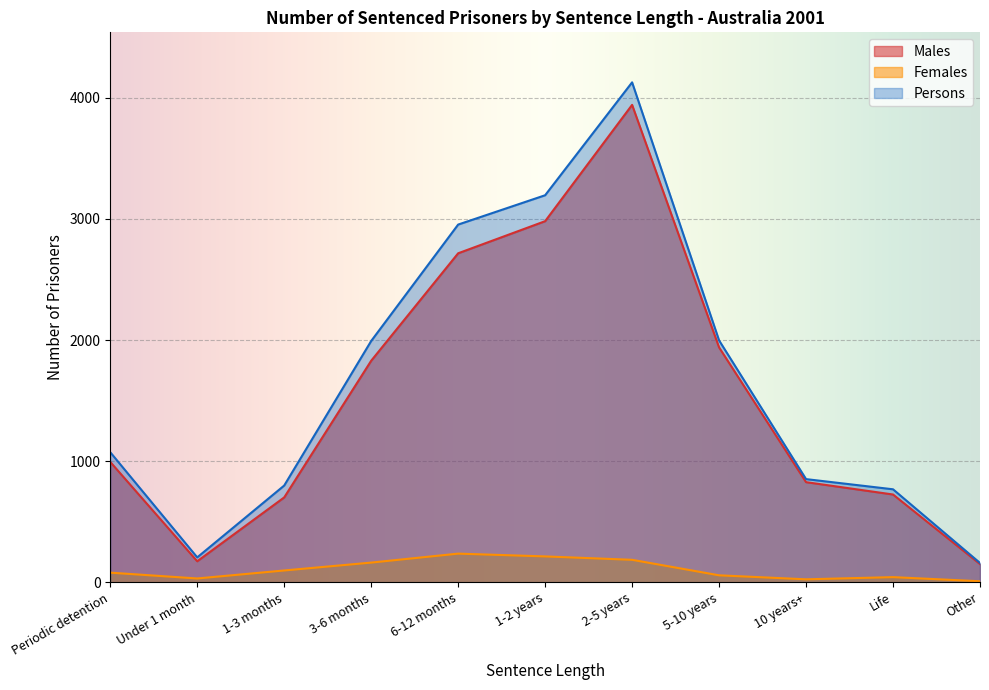

Where is the first local maximum for Males?

2-5 years